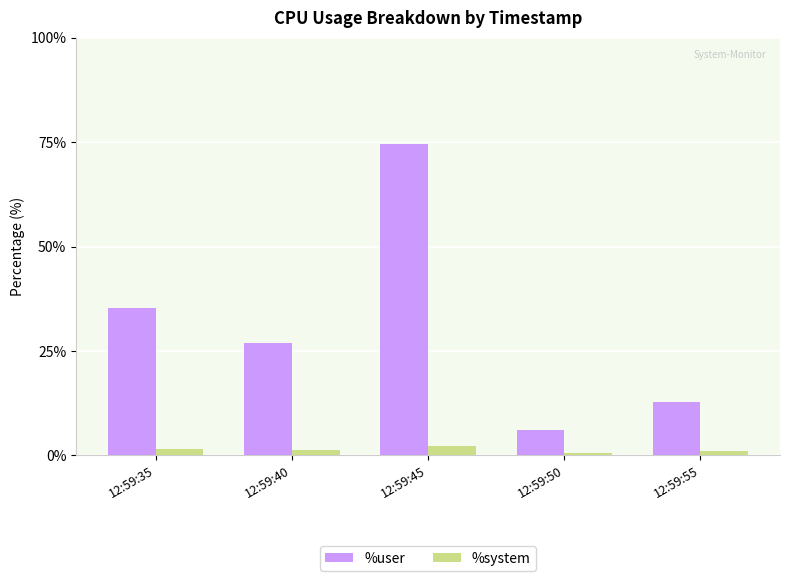

What is the difference between the maximum and minimum values in the %user series?

68.6